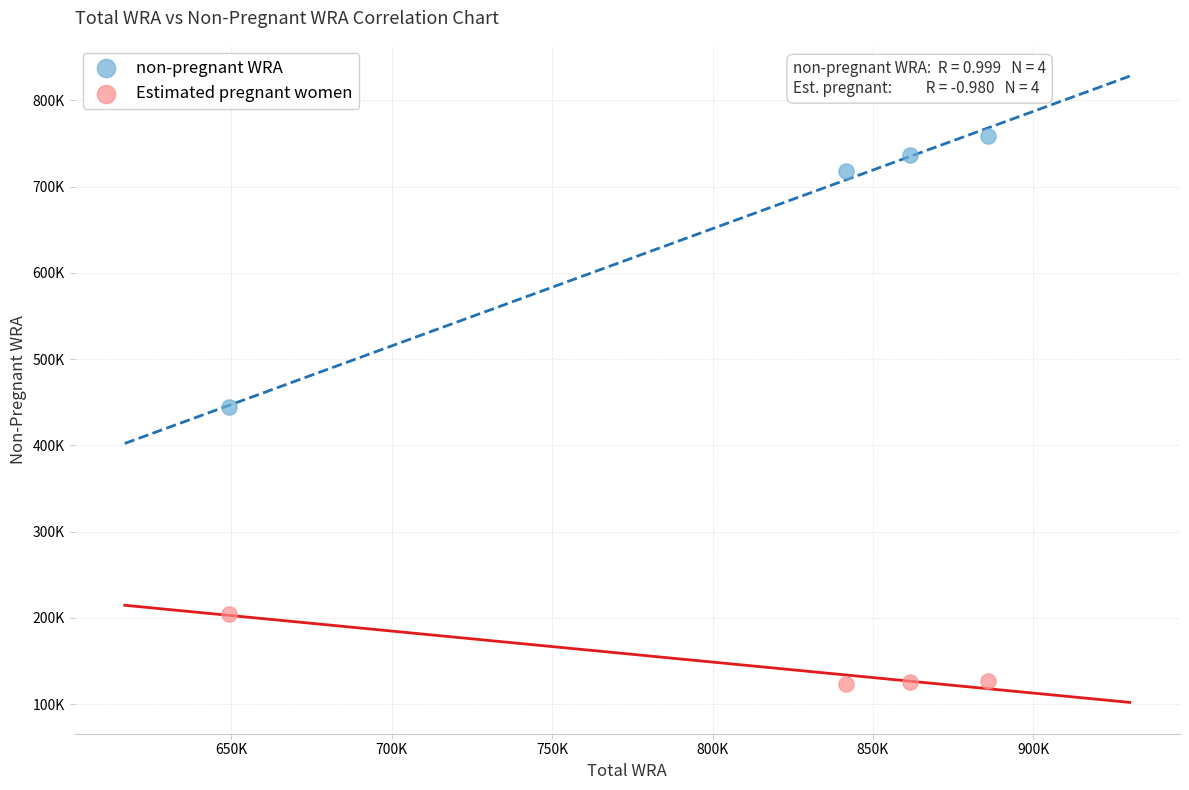

What are all the series names shown in the legend?

non-pregnant WRA, Estimated pregnant women